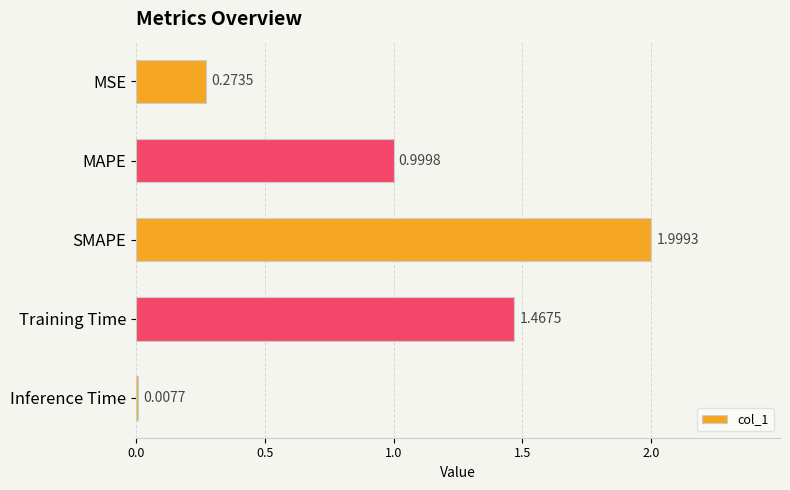

Rank the categories by value from highest to lowest.

SMAPE, Training Time, MAPE, MSE, Inference Time